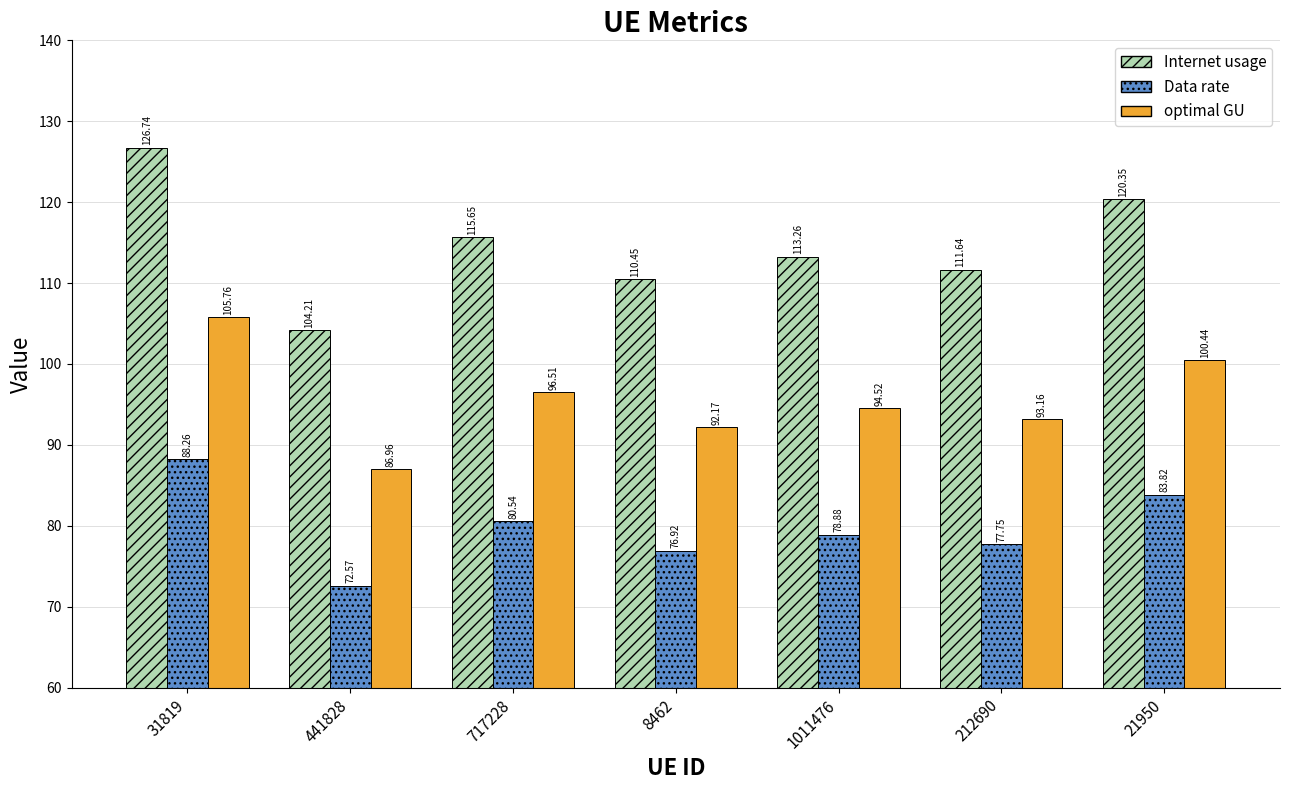

Which series has the largest range (max minus min)?

Internet usage